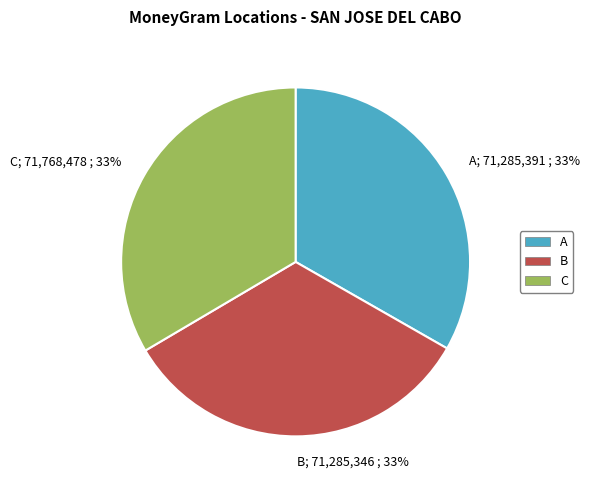

To the nearest percent, what portion does B represent?

33%